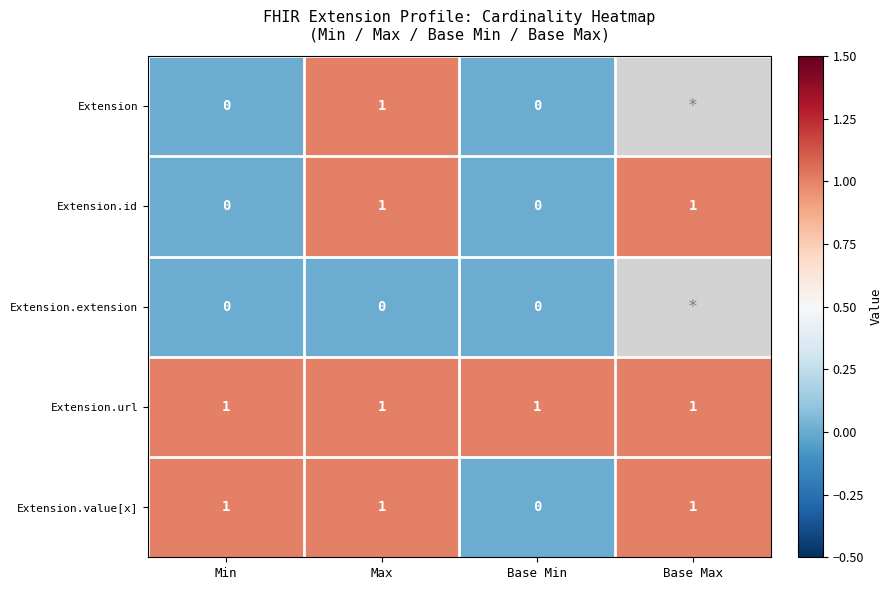

Count the number of data series in this chart.

5